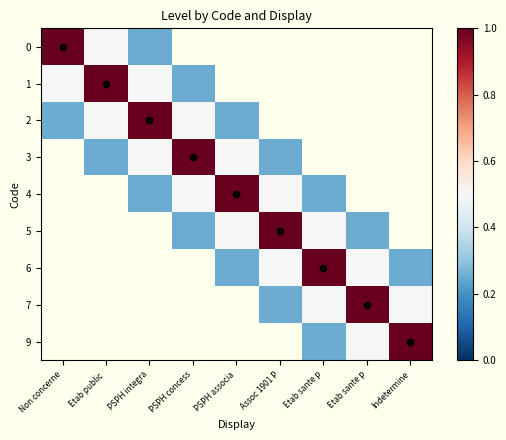

At how many categories does at least one series exceed 0?

9